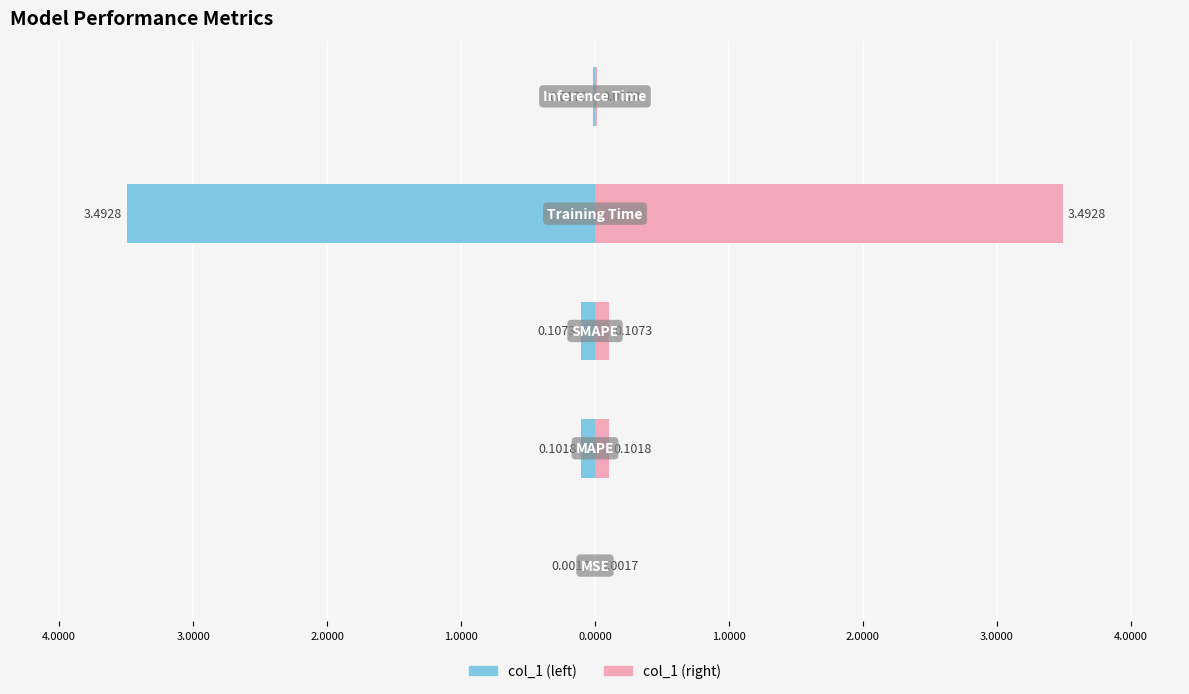

Is it true that col_1 (right) equals 0.0 at 5.0000?

False